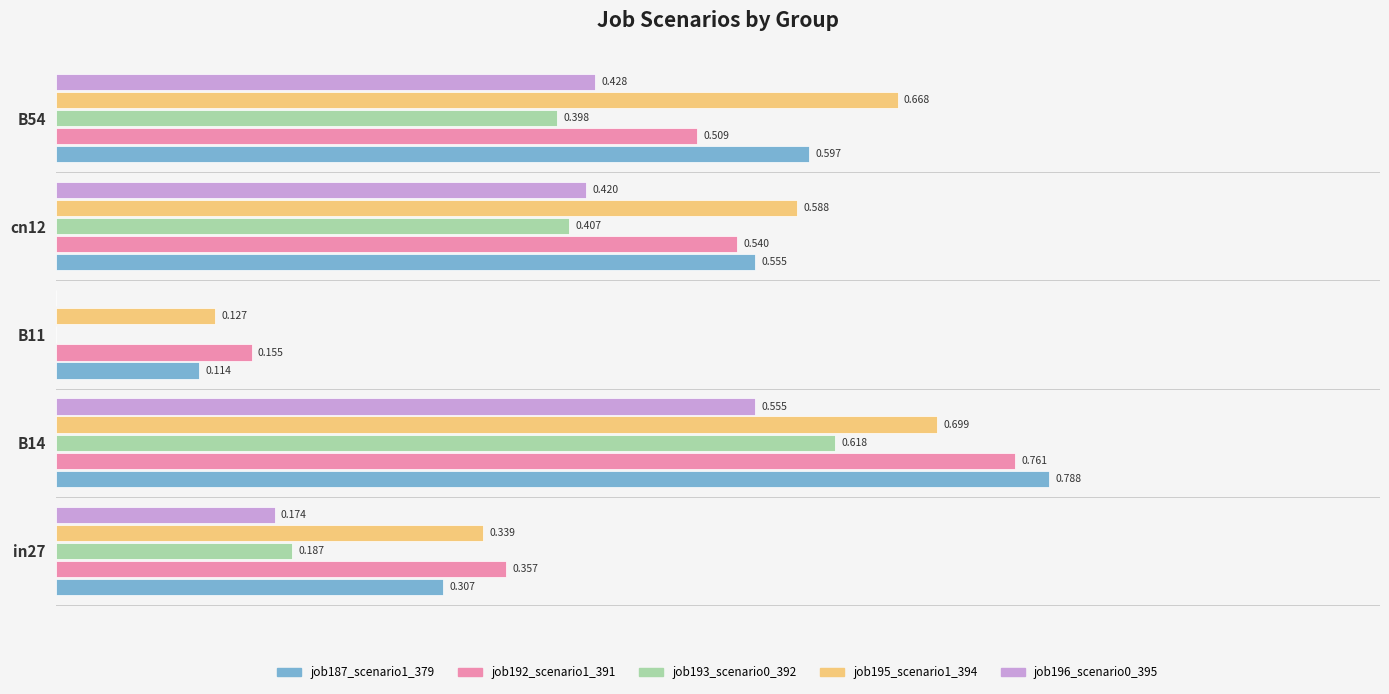

At which category does the chart reach its peak across all series?

B14